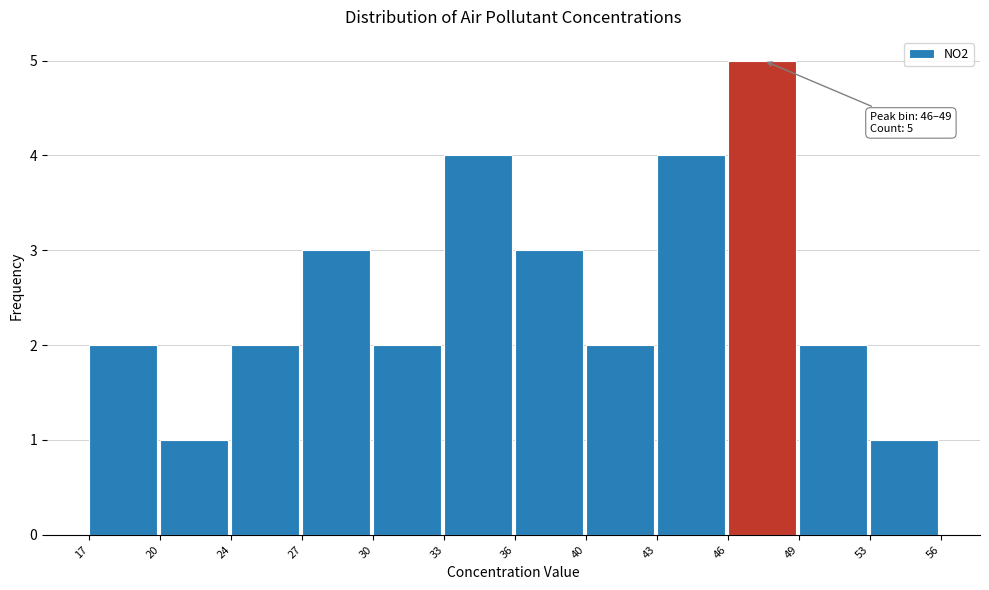

Reading left to right, transcribe all the data shown in this chart.

17=2	20=1	24=2	27=3	30=2	33=4	36=3	40=2	43=4	46=5	49=2	53=1